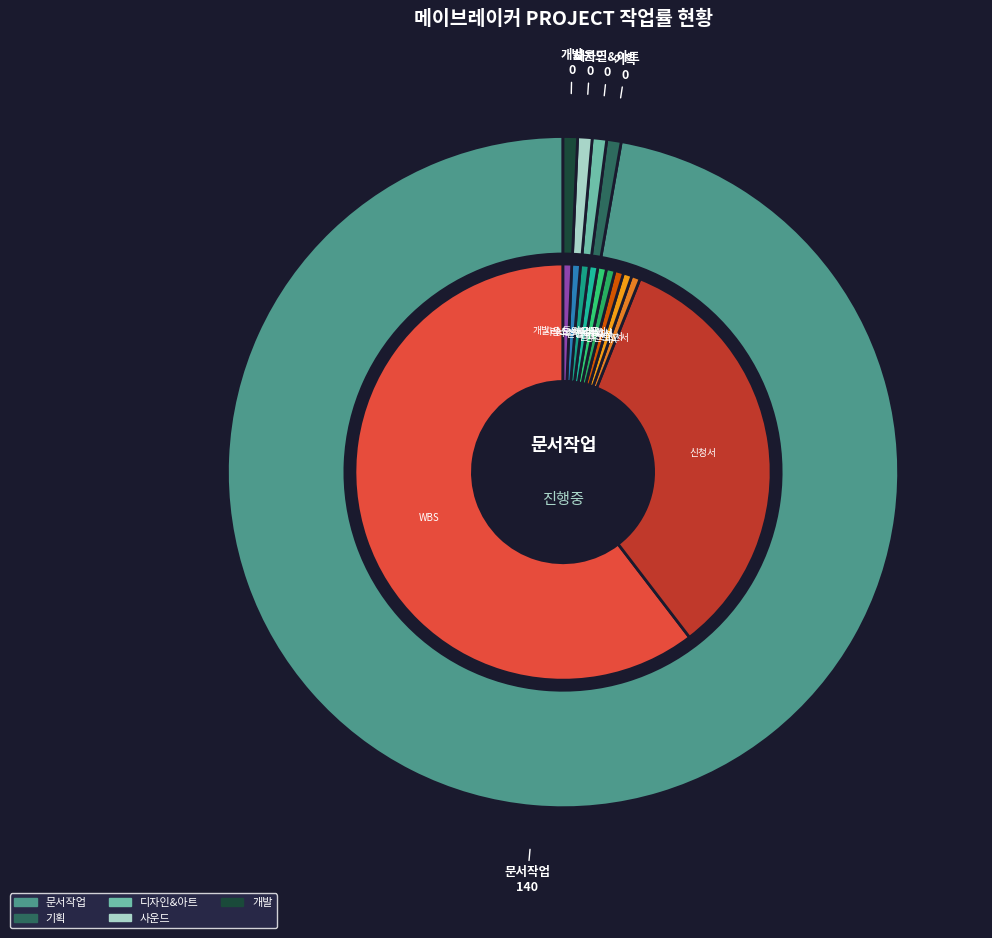

Is it true that IA is 1% of the pie?

False